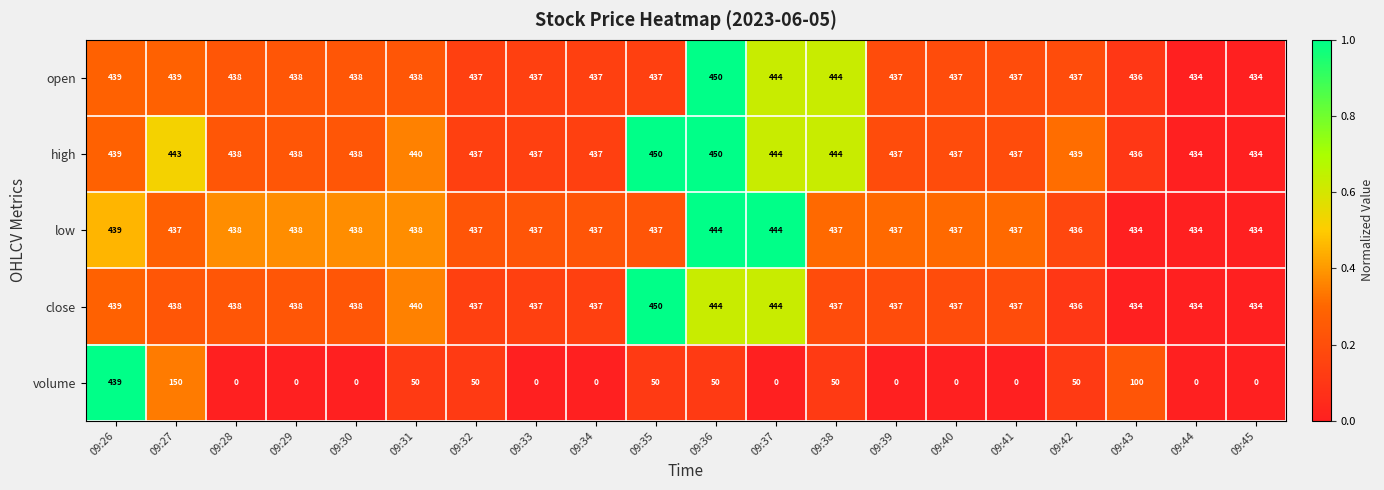

At which category is the sum across all series the highest?

09:26